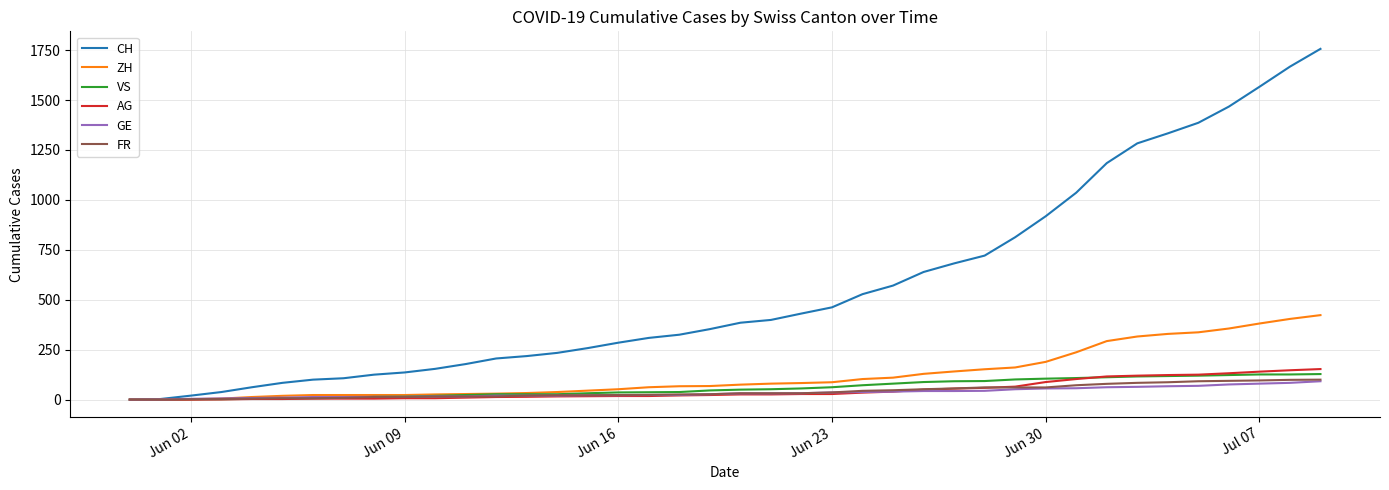

Does the chart display data point markers on the line(s)?

No